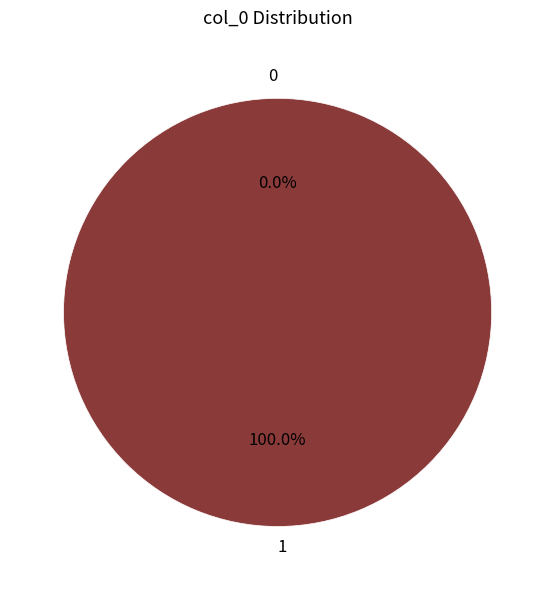

To the nearest percent, what is the average slice percentage?

50%